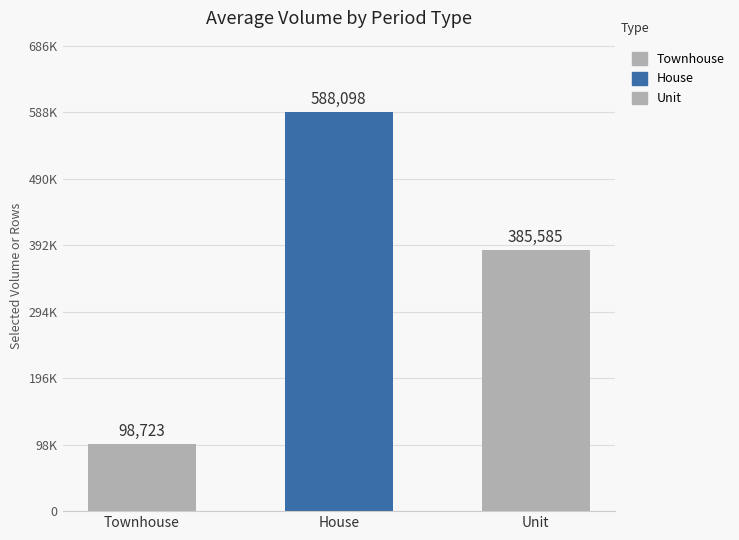

Reading left to right, what are all the values shown in this chart?

Townhouse=98723	House=588098	Unit=385585